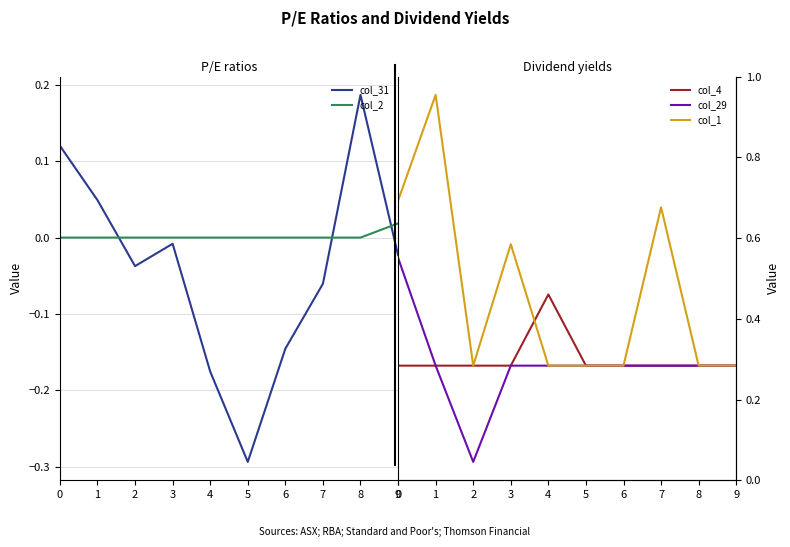

True or false: col_31 has a value of 0.0 at 1.

False